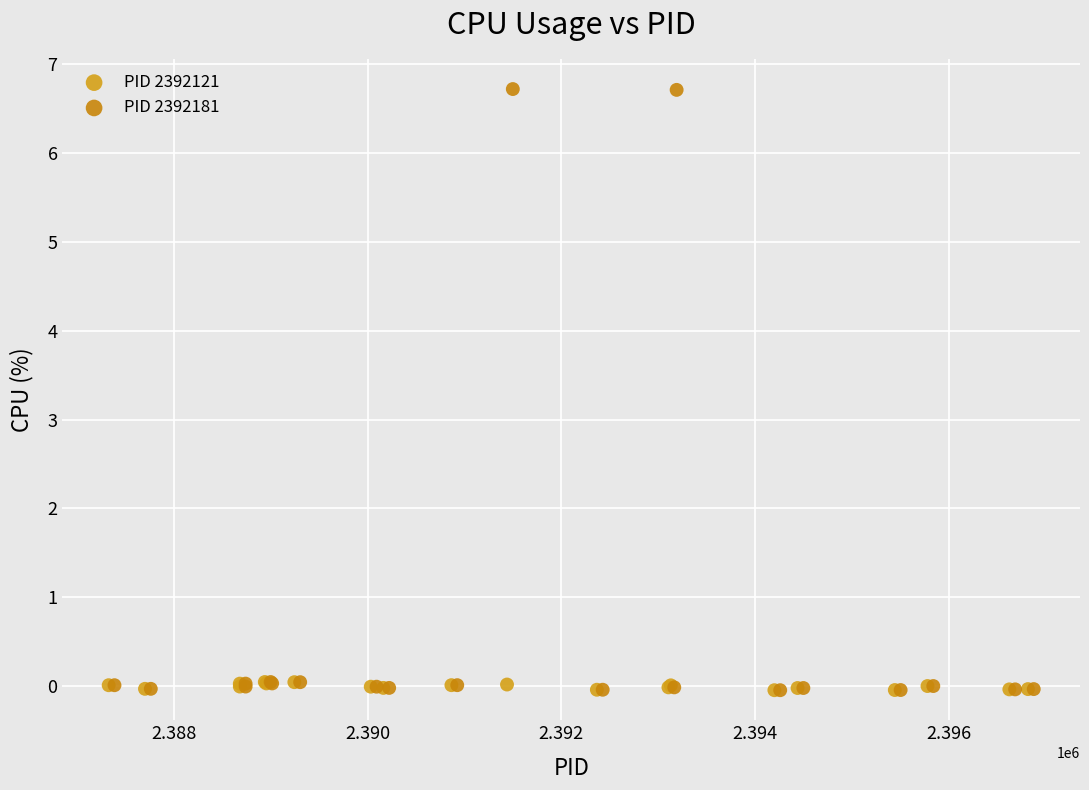

Which series has the widest spread of Y values?

PID 2392181